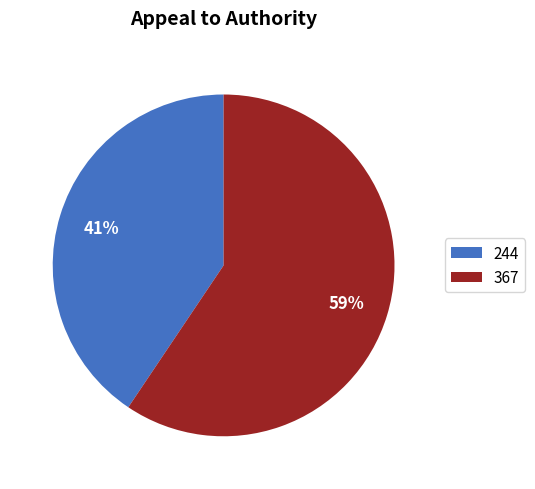

Combined, do 367 and 244 account for over 50%?

Yes